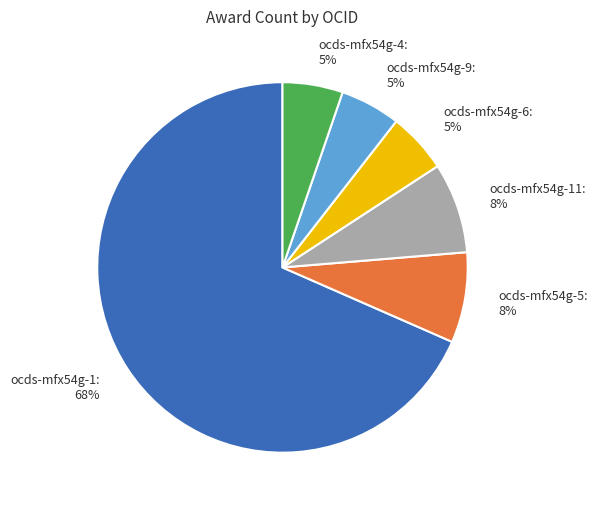

Does any single category account for the majority?

Yes